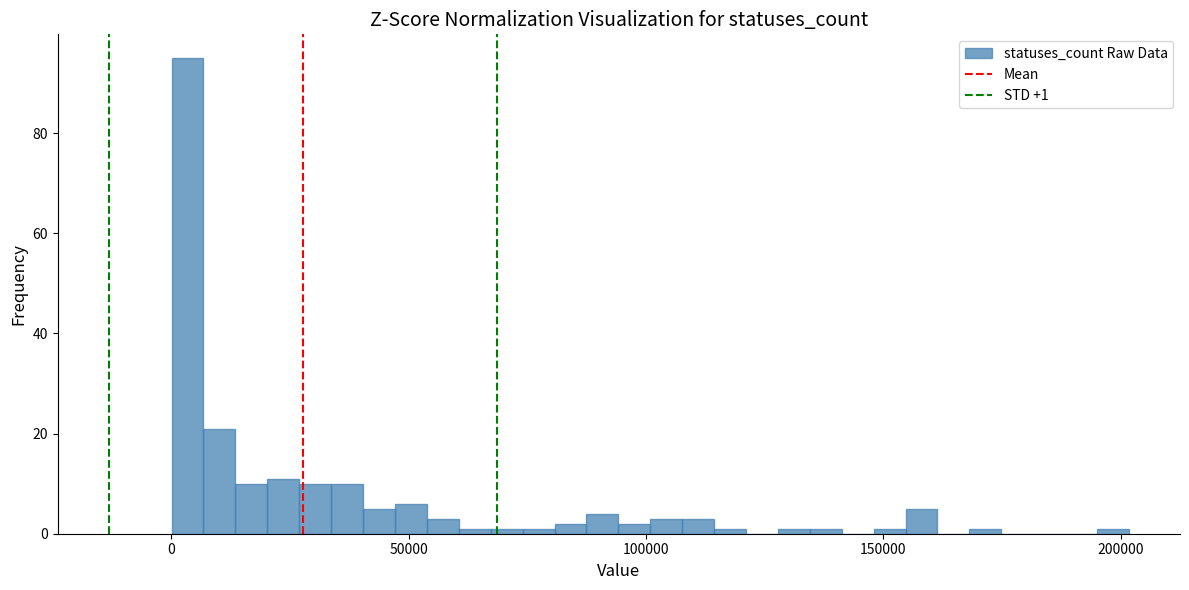

Read against the x-axis, roughly where is the centre of the tallest bar?

5000